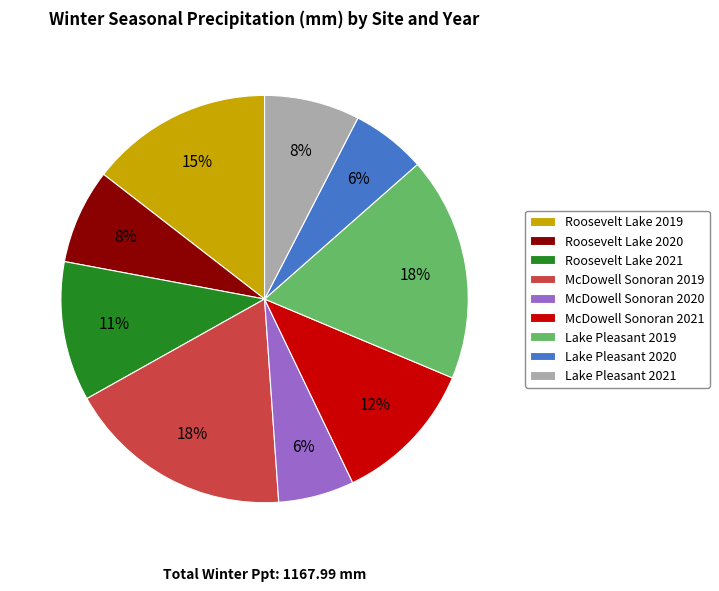

Does Roosevelt Lake 2020 account for over 50% of the chart?

No